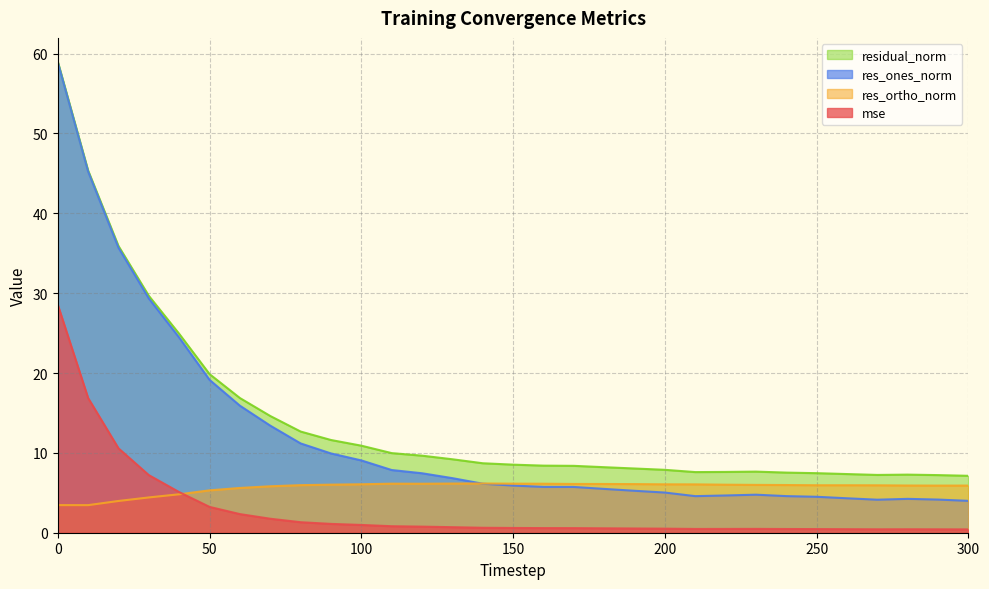

Rank the series by their average value, from highest to lowest.

residual_norm, res_ones_norm, res_ortho_norm, mse